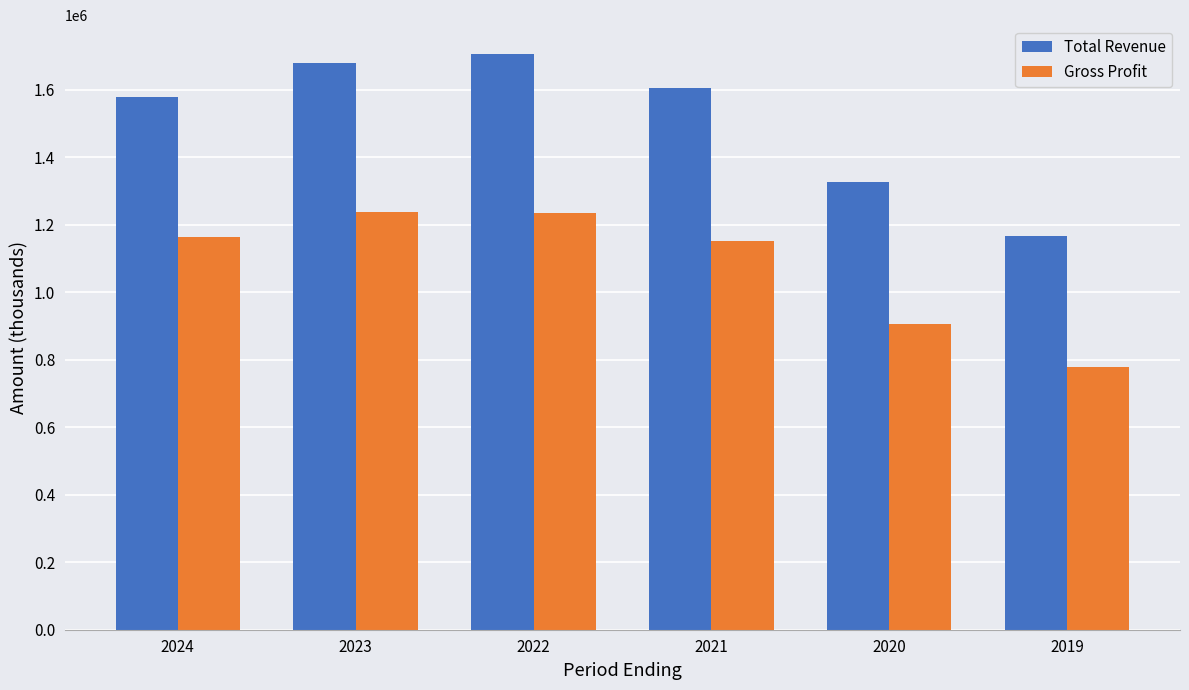

Where is Gross Profit nearest to the value 1008300?

2020